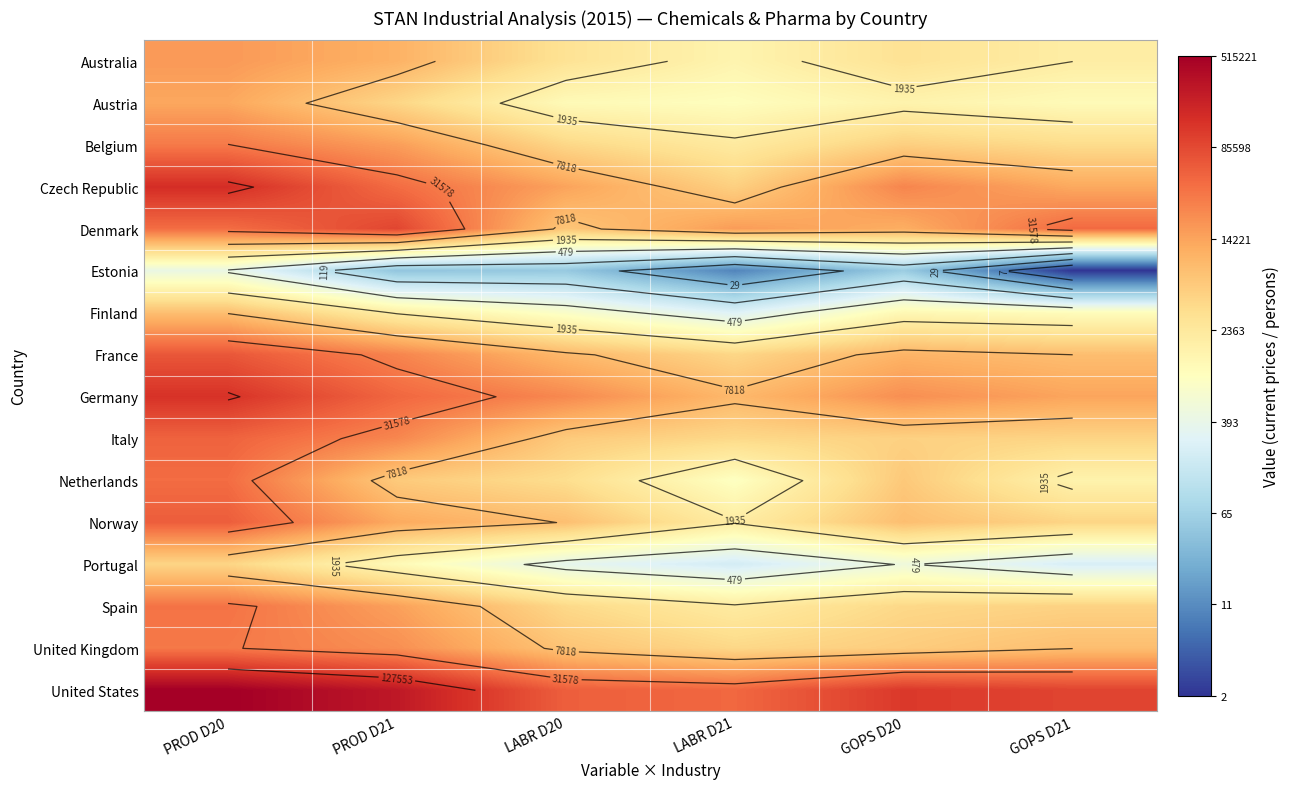

At which category is the sum across all series the highest?

PROD D20